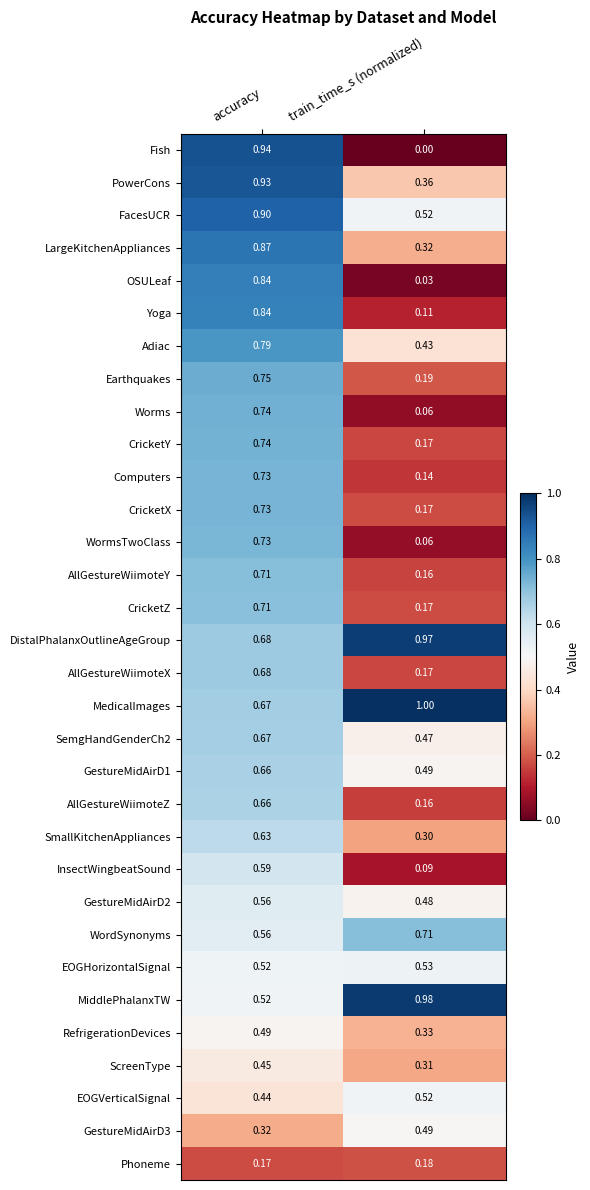

Which category has the lowest value across all series?

train_time_s (normalized)